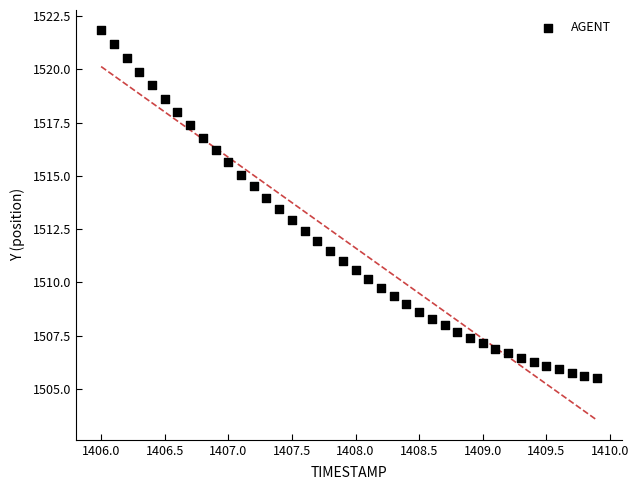

What is the range of Y values (max minus min)?

16.4